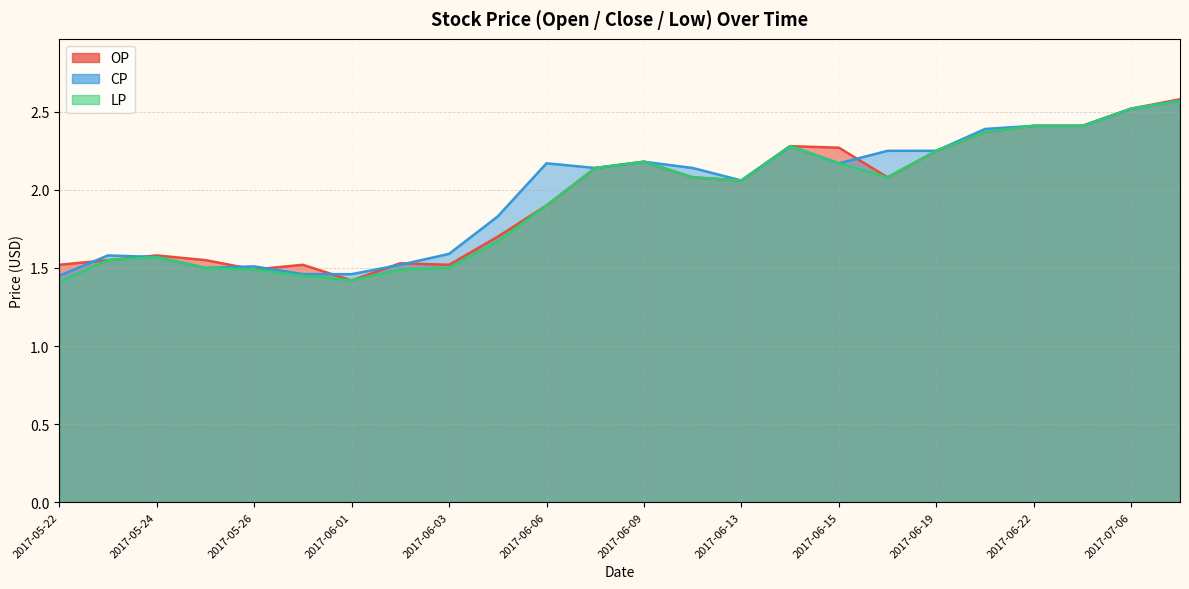

Reading left to right, transcribe all the data shown in this chart.

OP: 2017-05-22=1.5	2017-05-23=1.6	2017-05-24=1.6	2017-05-25=1.6	2017-05-26=1.5	2017-05-31=1.5	2017-06-01=1.4	2017-06-02=1.5	2017-06-03=1.5	2017-06-05=1.7	2017-06-06=1.9	2017-06-08=2.1	2017-06-09=2.2	2017-06-12=2.1	2017-06-13=2.1	2017-06-14=2.3	2017-06-15=2.3	2017-06-16=2.1	2017-06-19=2.2	2017-06-20=2.4	2017-06-22=2.4	2017-06-26=2.4	2017-07-06=2.5	2017-07-11=2.6
CP: 2017-05-22=1.4	2017-05-23=1.6	2017-05-24=1.6	2017-05-25=1.5	2017-05-26=1.5	2017-05-31=1.5	2017-06-01=1.5	2017-06-02=1.5	2017-06-03=1.6	2017-06-05=1.8	2017-06-06=2.2	2017-06-08=2.1	2017-06-09=2.2	2017-06-12=2.1	2017-06-13=2.1	2017-06-14=2.3	2017-06-15=2.2	2017-06-16=2.2	2017-06-19=2.2	2017-06-20=2.4	2017-06-22=2.4	2017-06-26=2.4	2017-07-06=2.5	2017-07-11=2.6
LP: 2017-05-22=1.4	2017-05-23=1.6	2017-05-24=1.6	2017-05-25=1.5	2017-05-26=1.5	2017-05-31=1.4	2017-06-01=1.4	2017-06-02=1.5	2017-06-03=1.5	2017-06-05=1.7	2017-06-06=1.9	2017-06-08=2.1	2017-06-09=2.2	2017-06-12=2.1	2017-06-13=2.1	2017-06-14=2.3	2017-06-15=2.2	2017-06-16=2.1	2017-06-19=2.2	2017-06-20=2.4	2017-06-22=2.4	2017-06-26=2.4	2017-07-06=2.5	2017-07-11=2.6